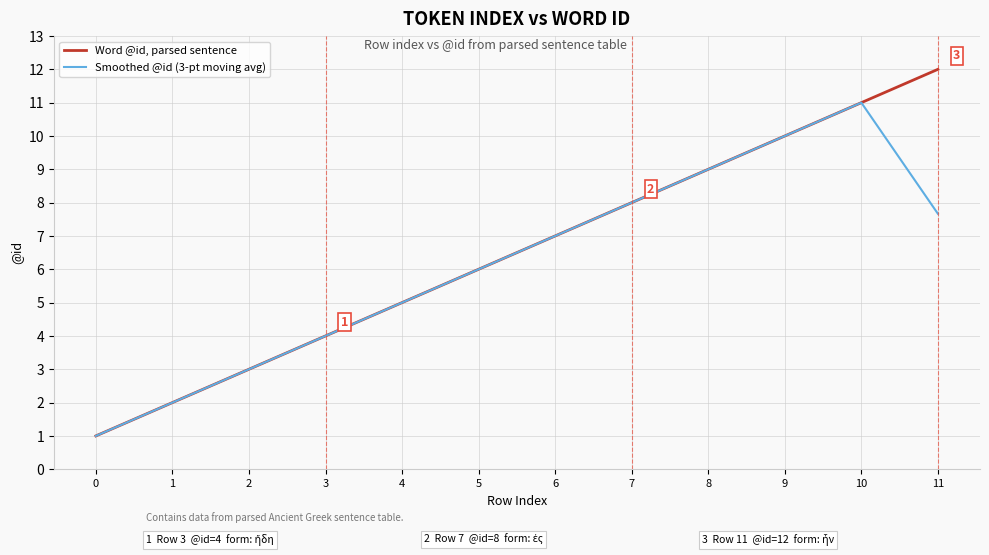

True or false: Word @id, parsed sentence has more than 2 interior local peaks.

False